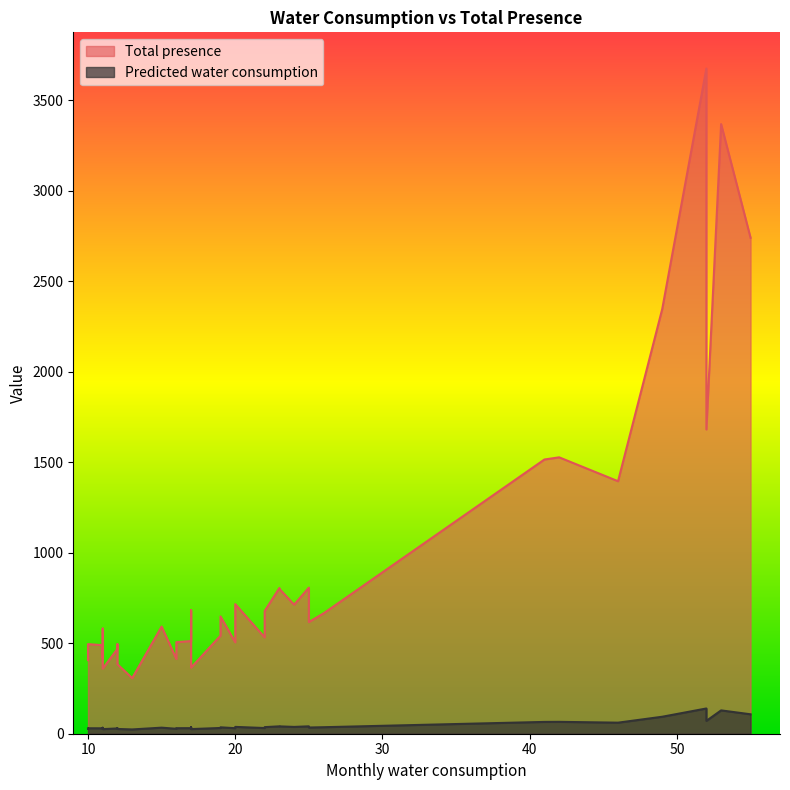

List the labels in order of Predicted water consumption value, smallest first.

13, 11, 17, 12, 10, 10, 16, 11, 16, 10, 12, 11, 10, 12, 20, 16, 17, 22, 19, 11, 15, 20, 25, 19, 26, 22, 17, 24, 20, 23, 23, 25, 46, 41, 42, 52, 49, 55, 53, 52